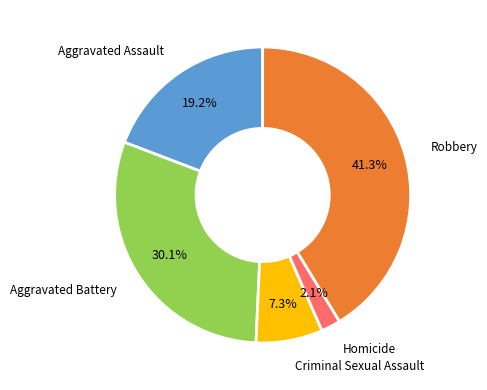

Count the number of slices in the pie.

5